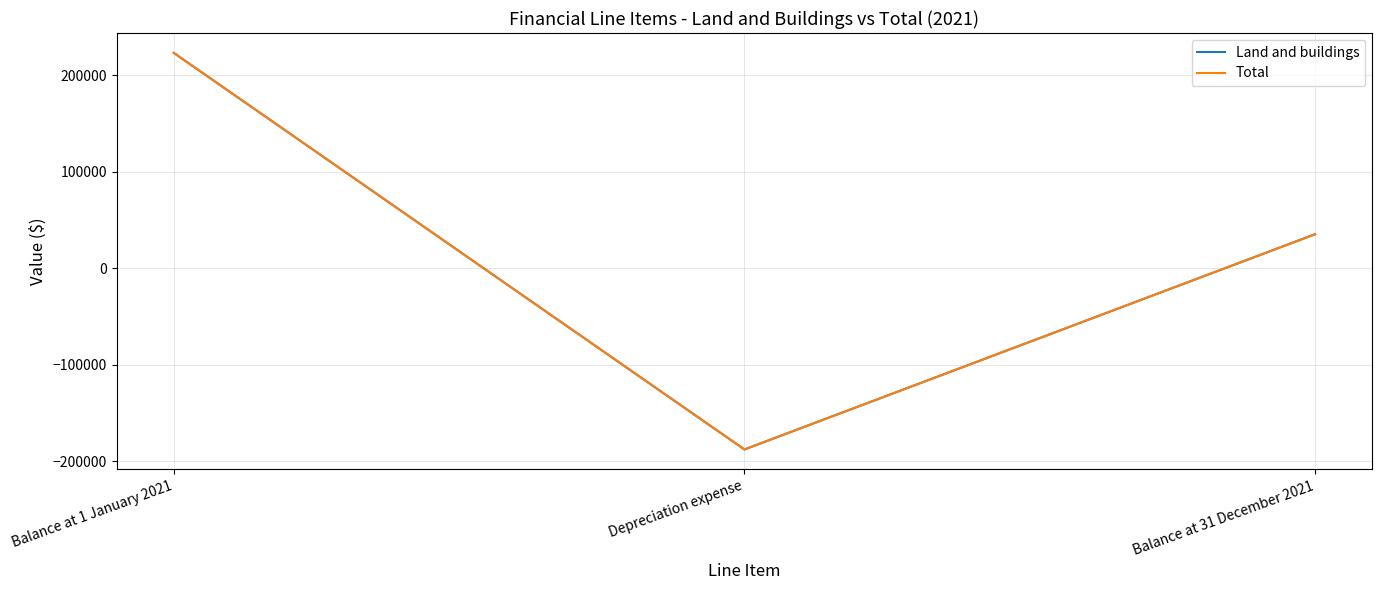

Does the chart have visible grid lines?

Yes